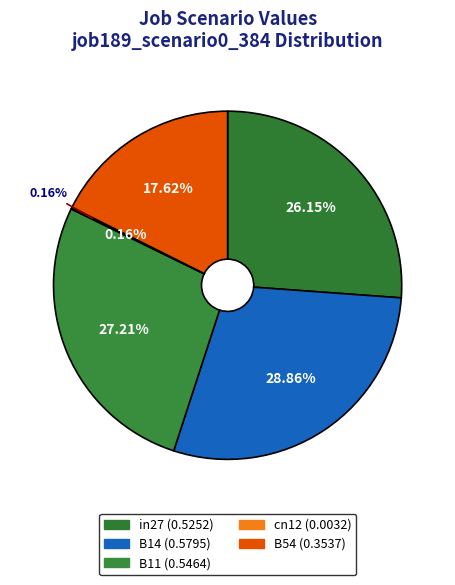

Rank the categories by value from highest to lowest.

B14, B11, in27, B54, cn12